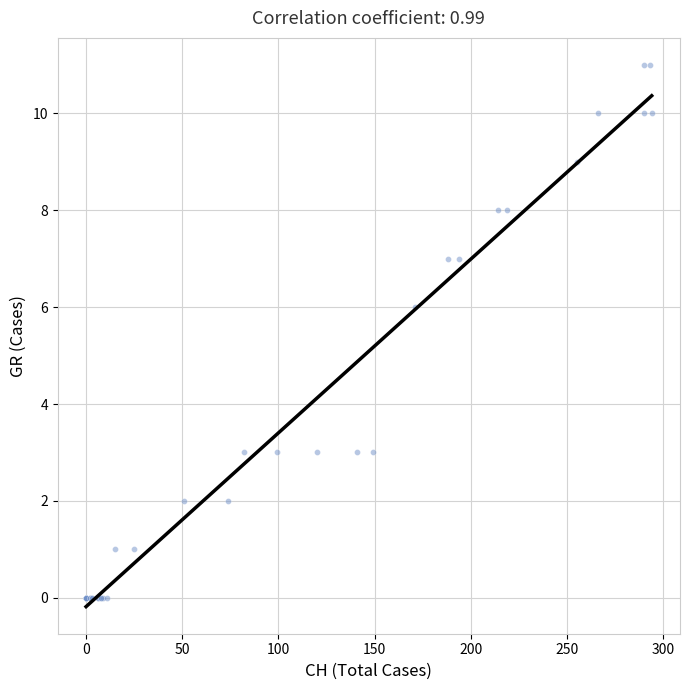

What Y value in the scatter plot is closest to 5?

6